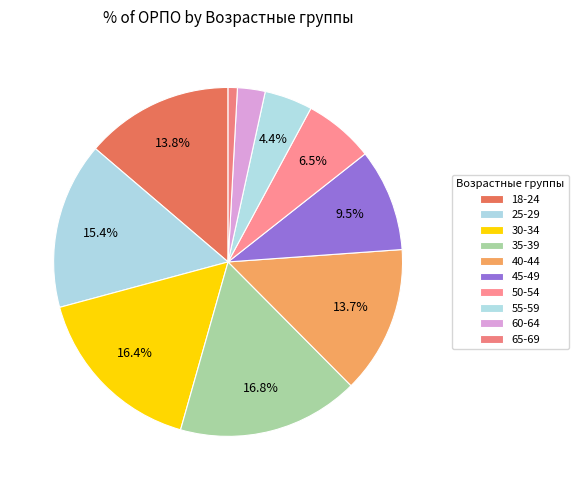

What percentage is NOT represented by 65-69?

99.1%